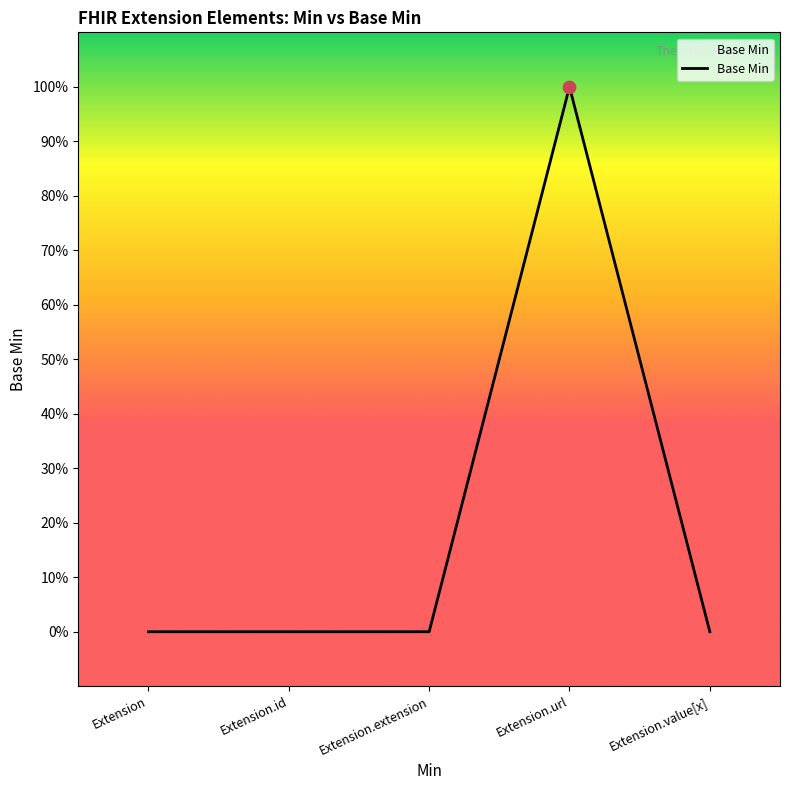

What is the change in value from Extension to Extension.url?

+1